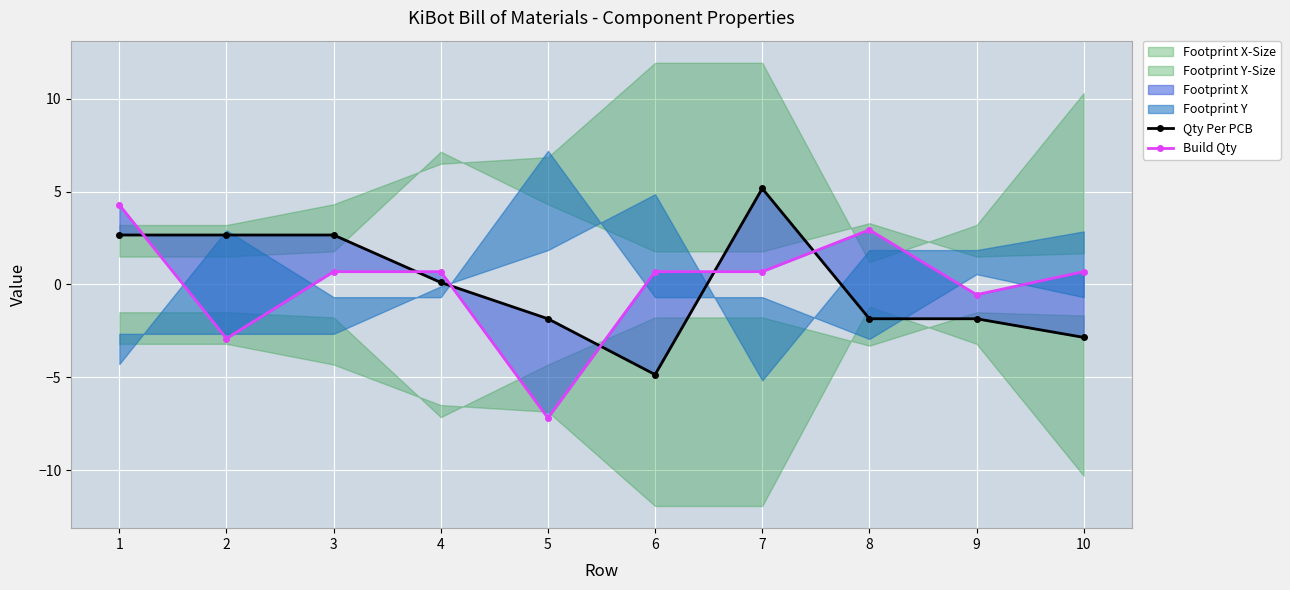

At 1, list the series in order from smallest to largest.

Qty Per PCB, Build Qty